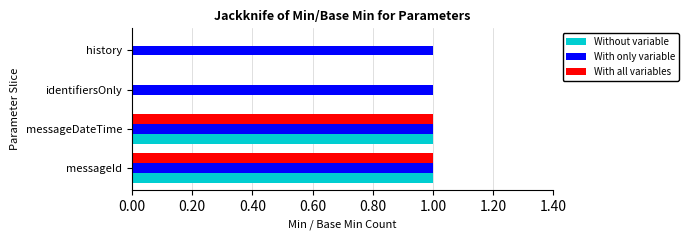

The With all variables series shows 1 at messageId. True or false?

True